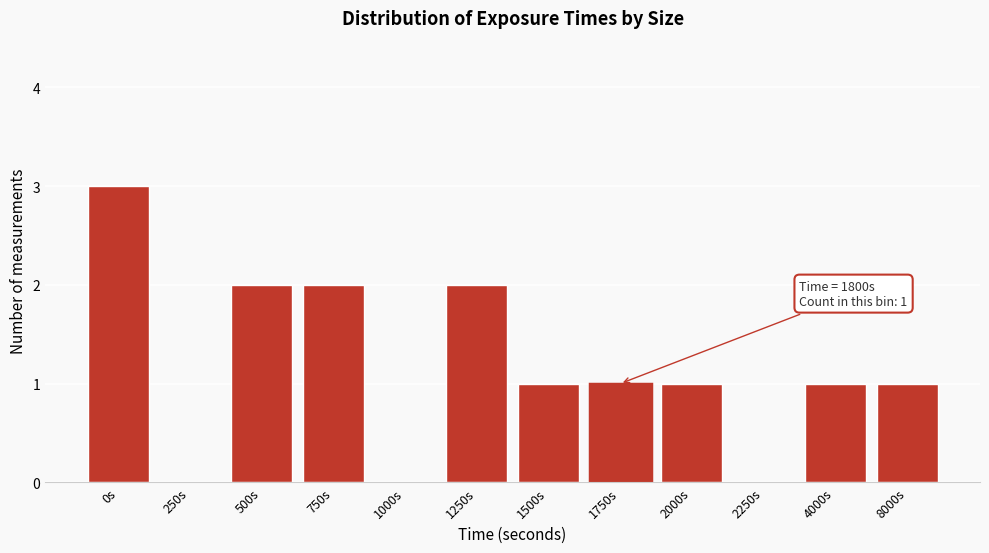

Reading left to right, transcribe all the data shown in this chart.

0s=3	250s=0	500s=2	750s=2	1000s=0	1250s=2	1500s=1	1750s=1	2000s=1	2250s=0	4000s=1	8000s=1